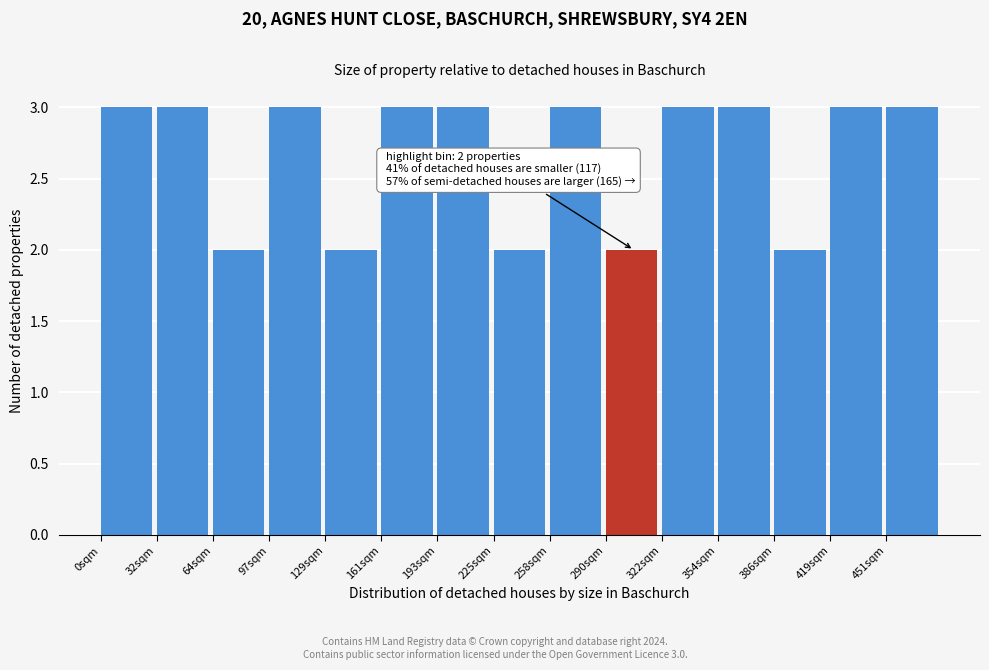

Reading left to right, list all the values displayed in this chart.

0sqm=3	32sqm=3	64sqm=2	97sqm=3	129sqm=2	161sqm=3	193sqm=3	225sqm=2	258sqm=3	290sqm=2	322sqm=3	354sqm=3	386sqm=2	419sqm=3	451sqm=3